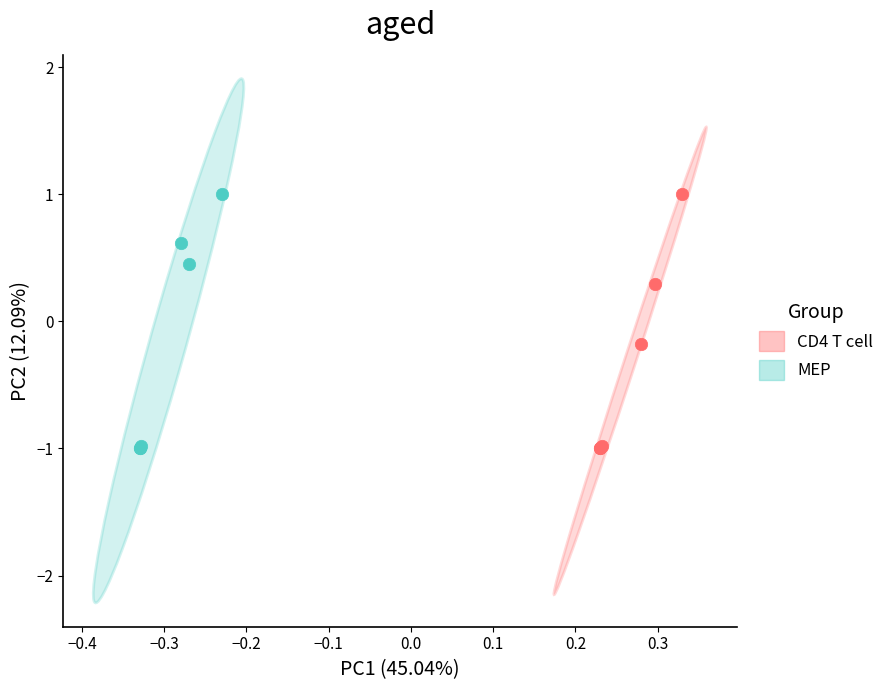

What are all the series names shown in the legend?

CD4 T cell, MEP